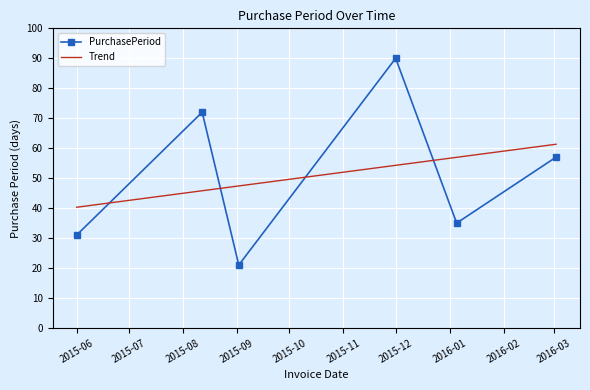

Which category has the highest value in the PurchasePeriod series?

2015-12